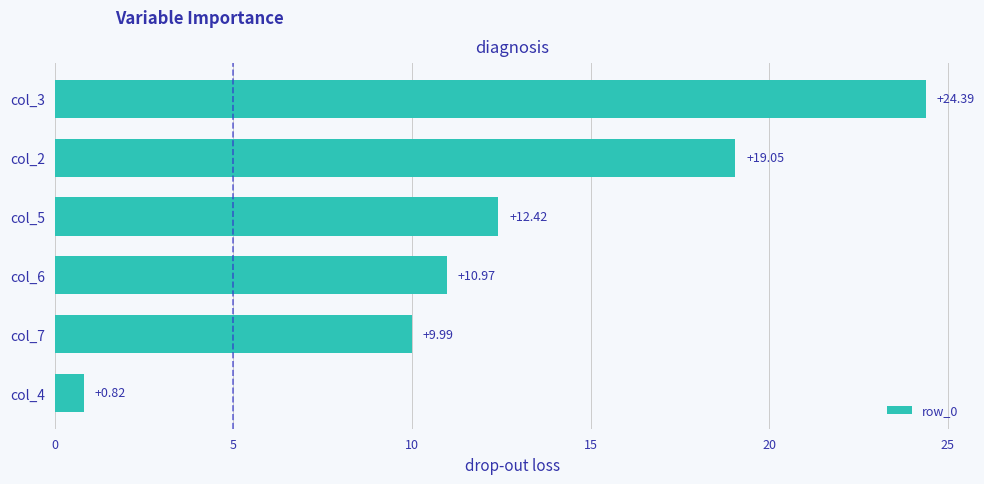

Which has a higher value, col_7 or col_4?

col_7